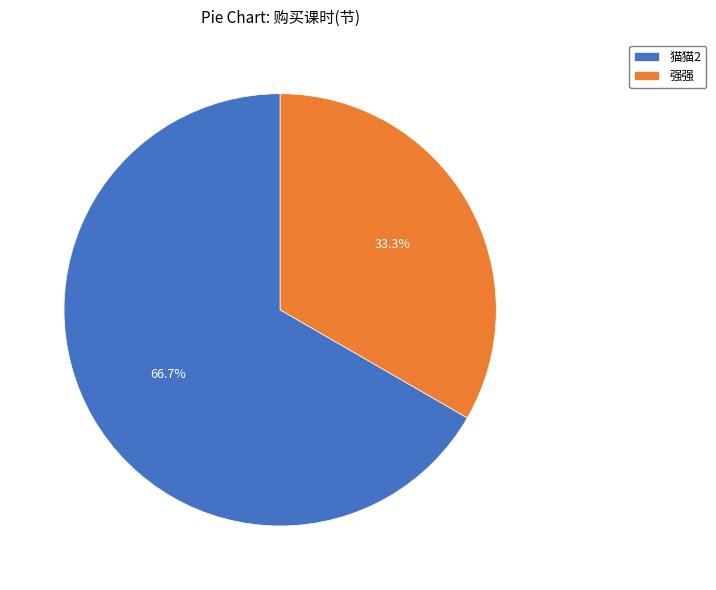

What percentage do 强强 and 猫猫2 together represent?

100.0%